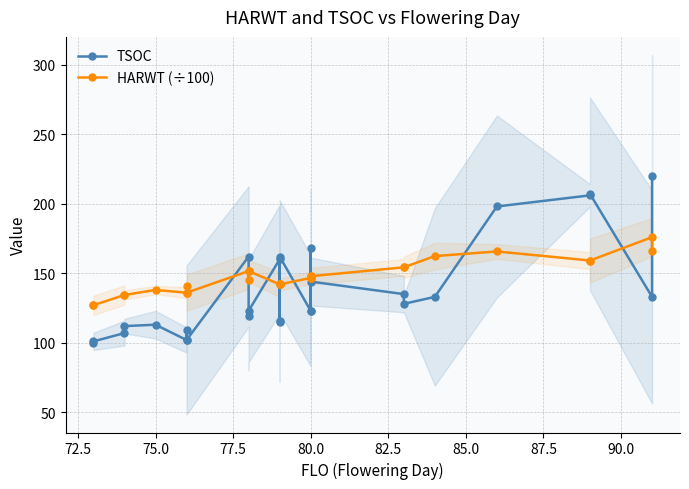

In HARWT (÷100), how many points are lower than both neighbors (excluding endpoints)?

3